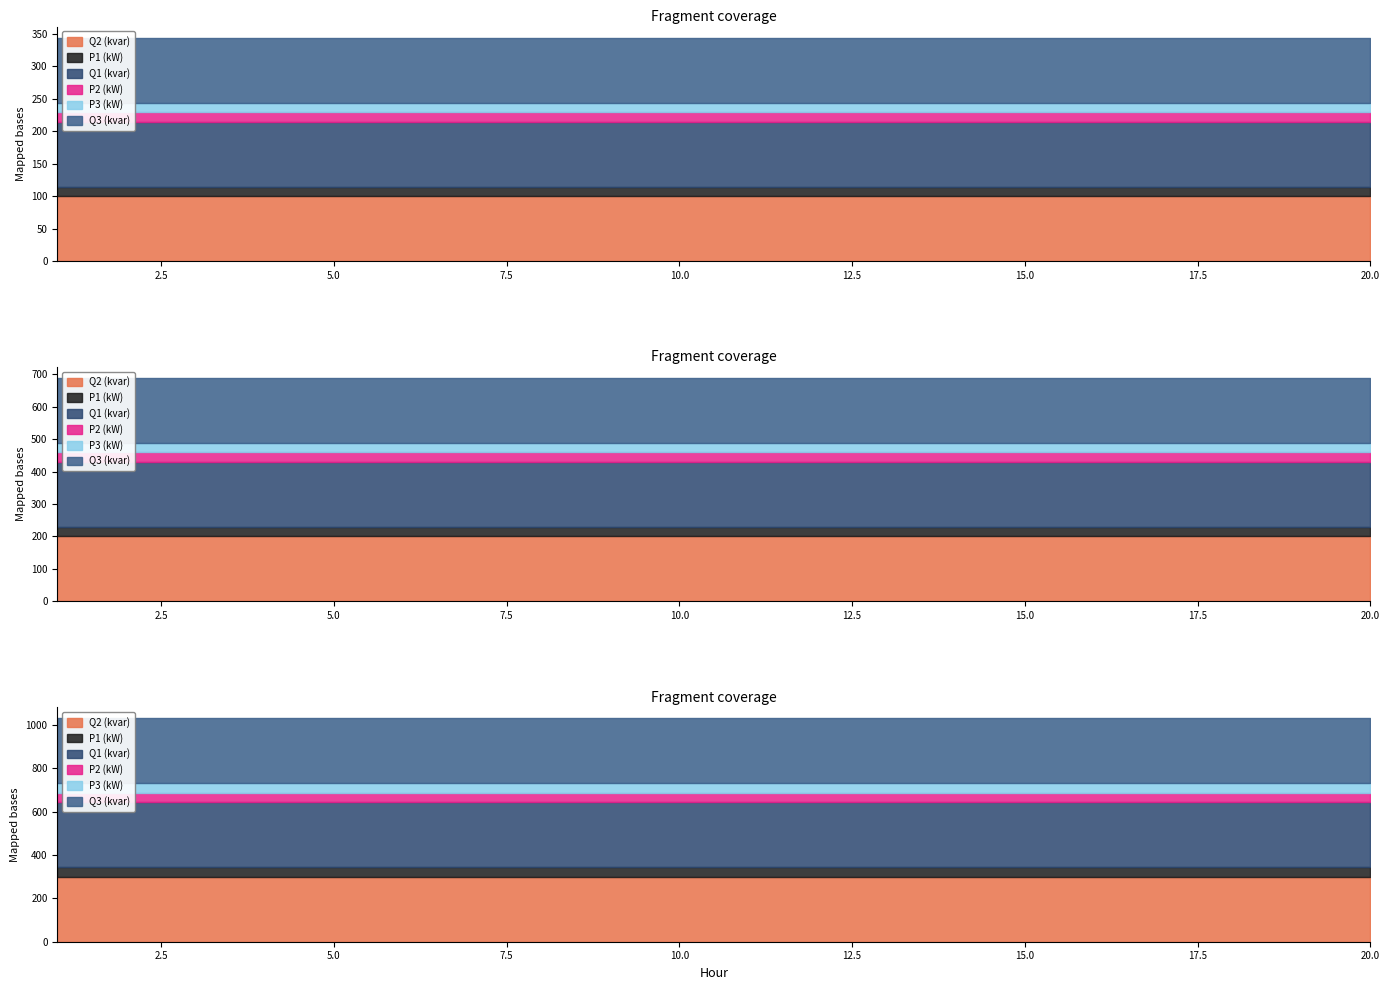

At which category is the sum across all series the highest?

1